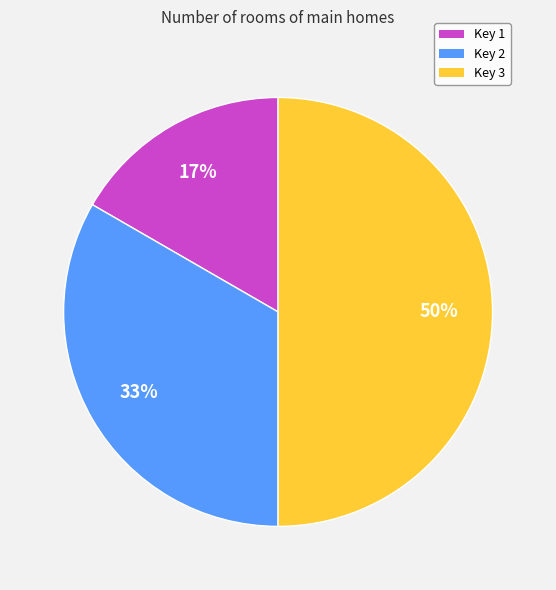

Which has a higher value, Key 2 or Key 1?

Key 2